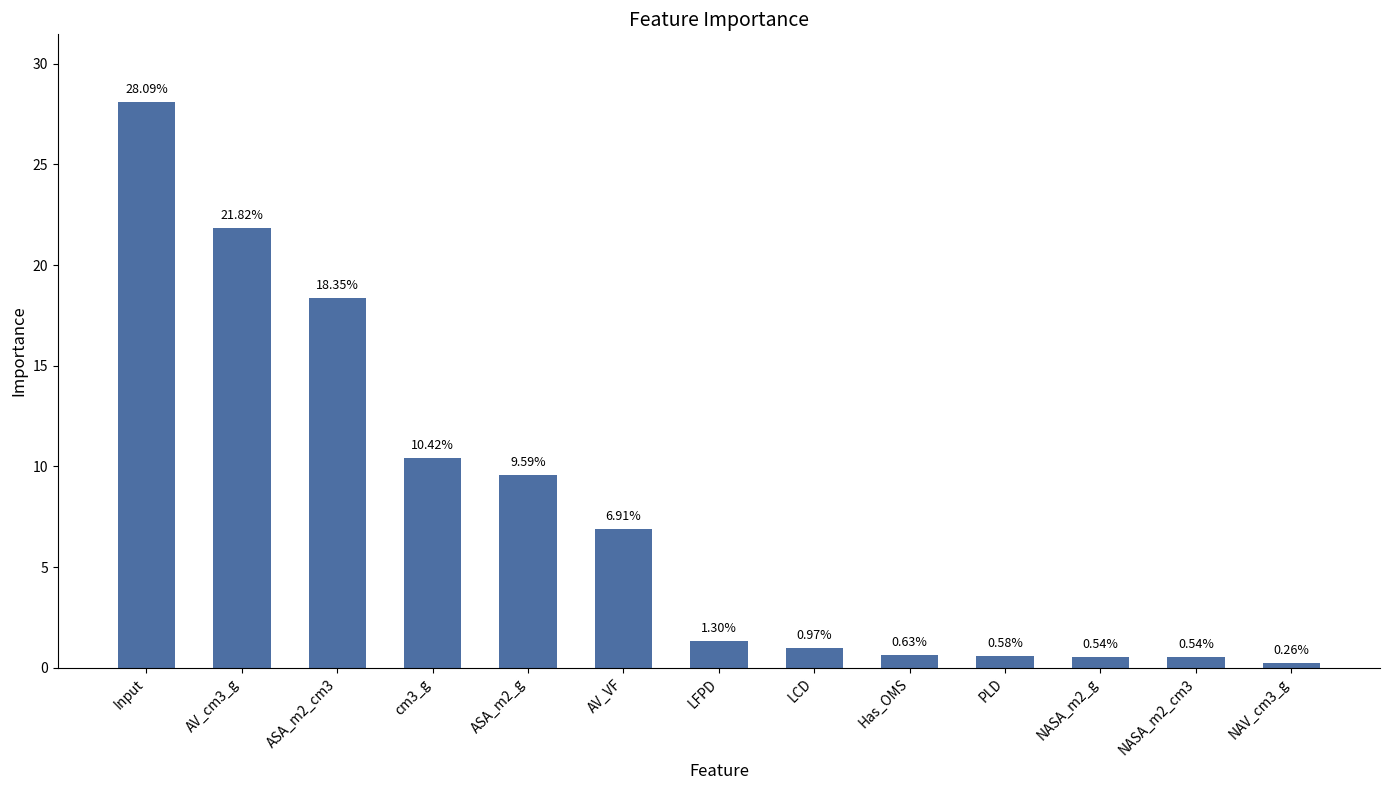

At which label does the data first exceed 1?

Input